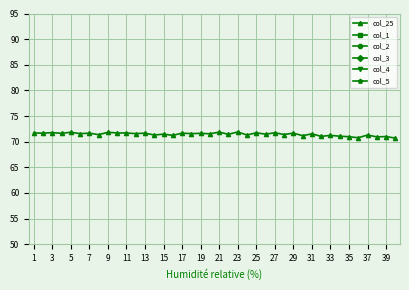

True or false: col_5 has more than 1 points higher than both neighbors.

False